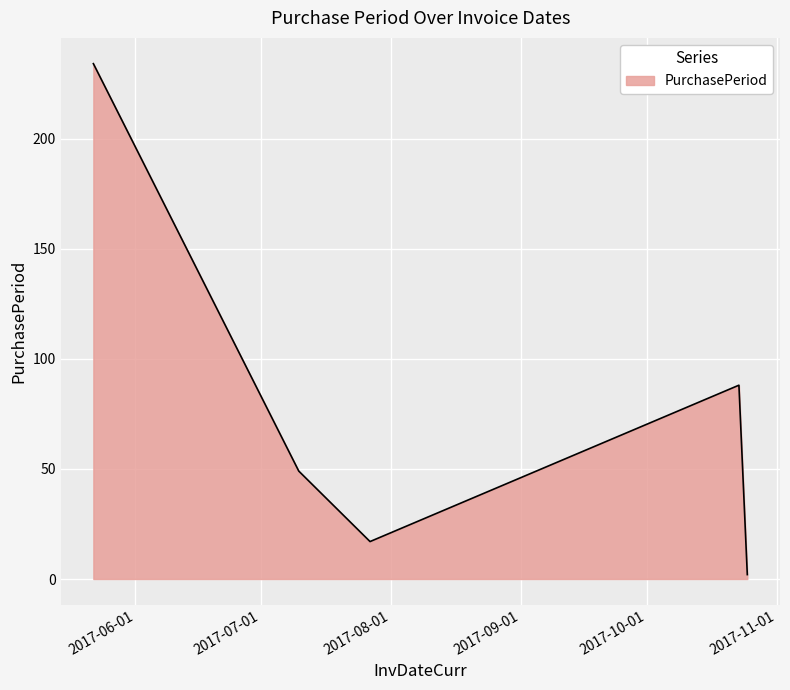

What is the difference between the maximum and minimum values?

232